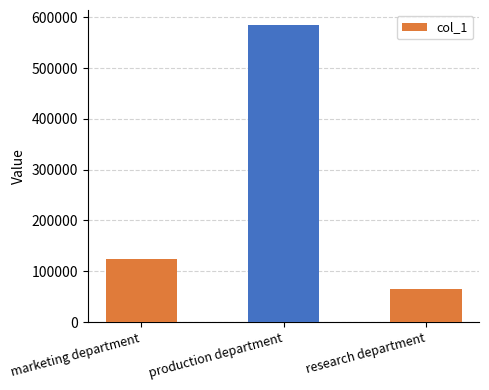

What is the sum of the values at research department and marketing department?

190000